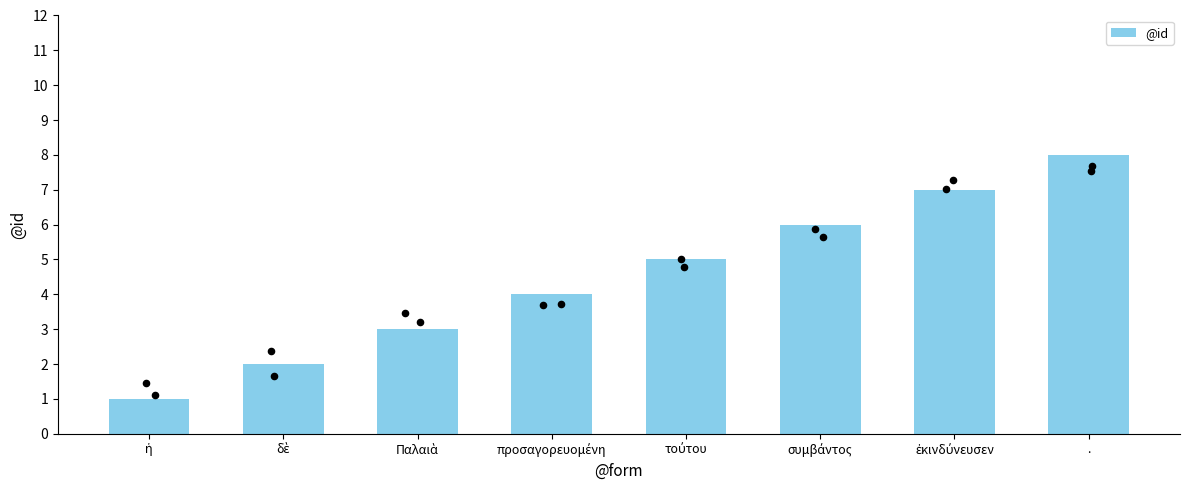

Between προσαγορευομένη and ἐκινδύνευσεν, which is larger?

ἐκινδύνευσεν